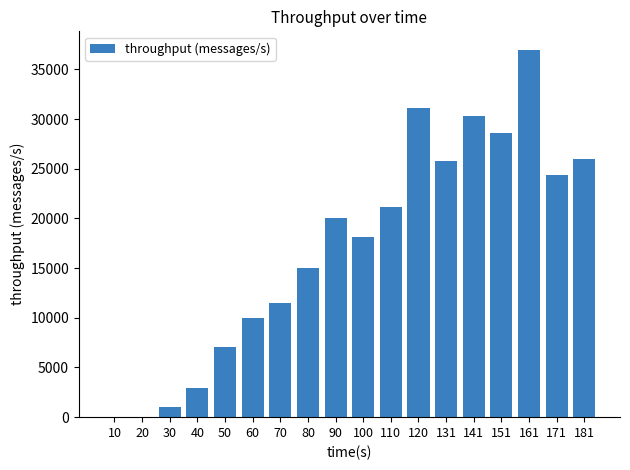

What is the change in value from 10 to 60?

+9931